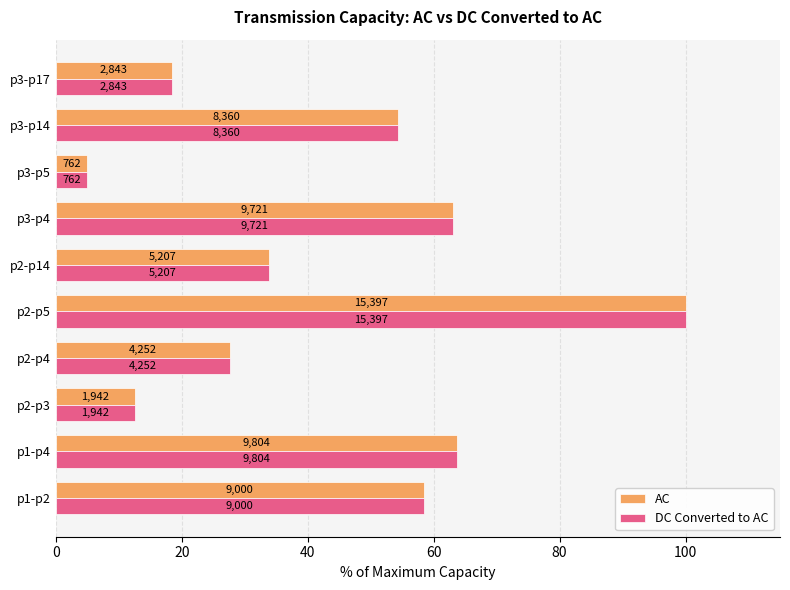

What are all the series names shown in the legend?

AC, DC Converted to AC